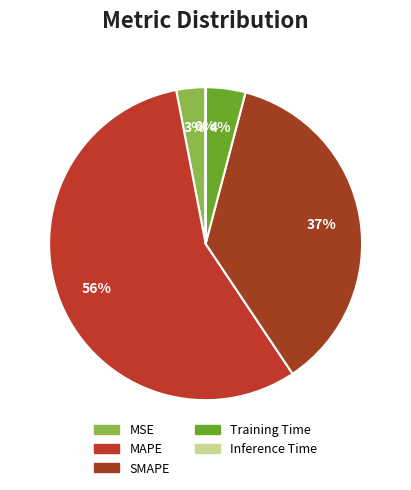

To the nearest percent, what is the average slice percentage?

20%